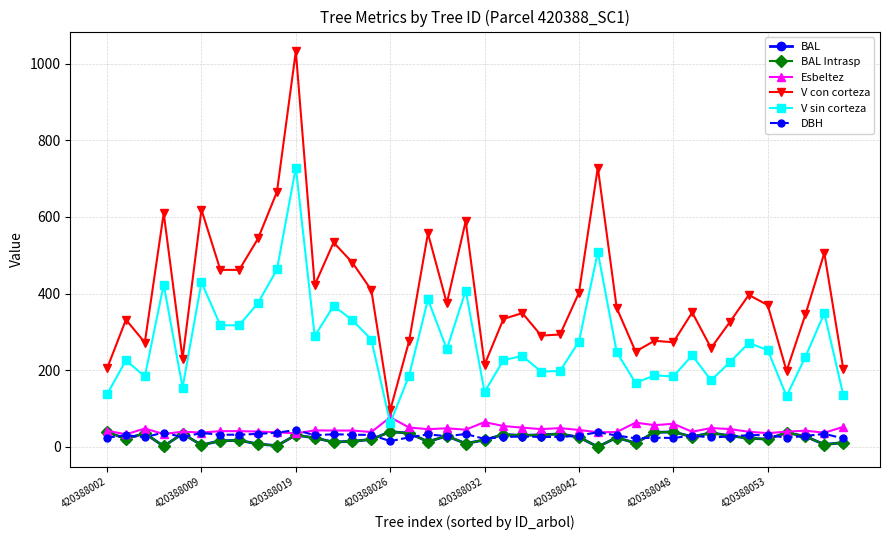

Does the chart have visible grid lines?

Yes